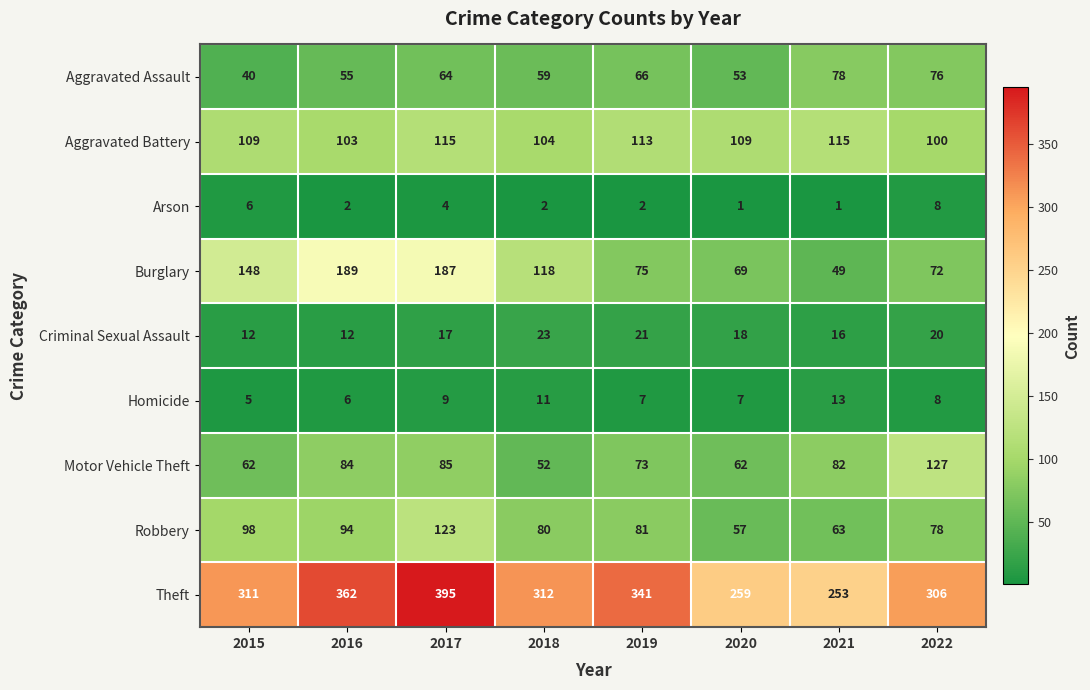

Which series has the largest range (max minus min)?

Theft